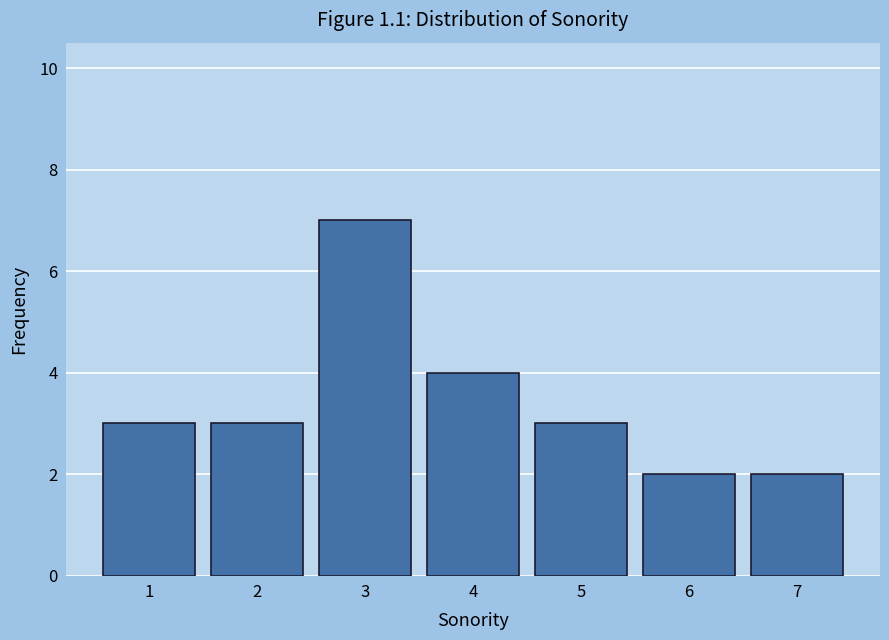

Reading left to right, list all the values displayed in this chart.

3	3	7	4	3	2	2